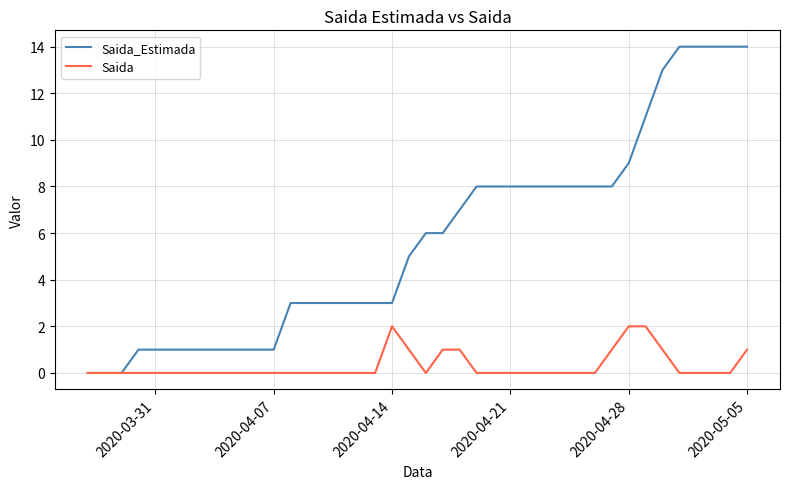

List the series in order of their peak value, lowest first.

Saida, Saida_Estimada